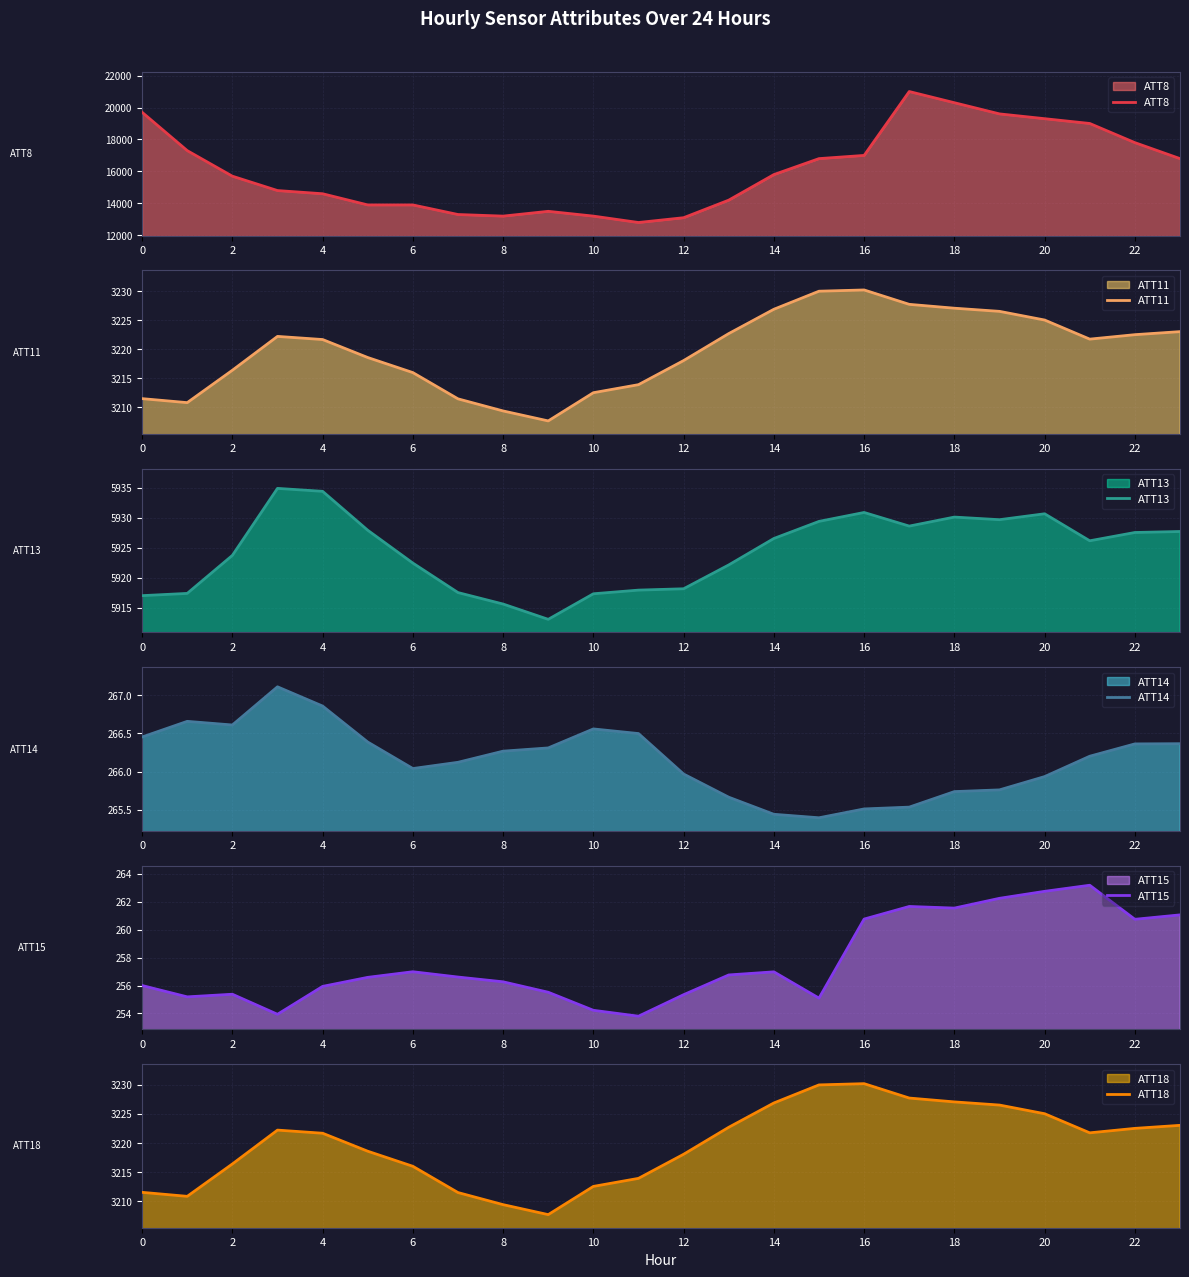

True or false: ATT11 has a value of 3212.5 at 10.

True